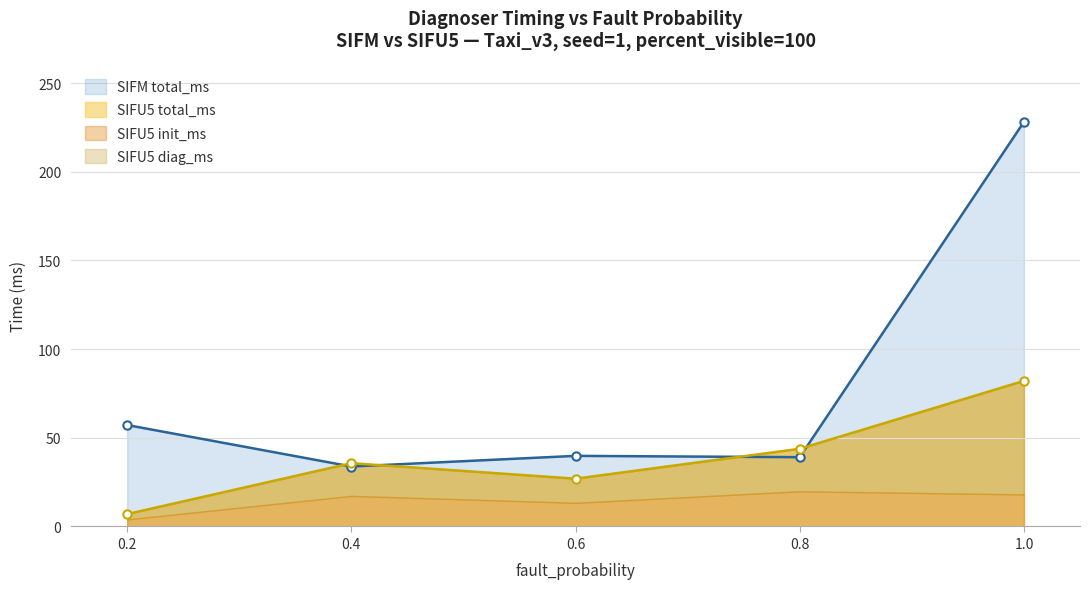

Where does the diag_ms series first go above 39?

0.2